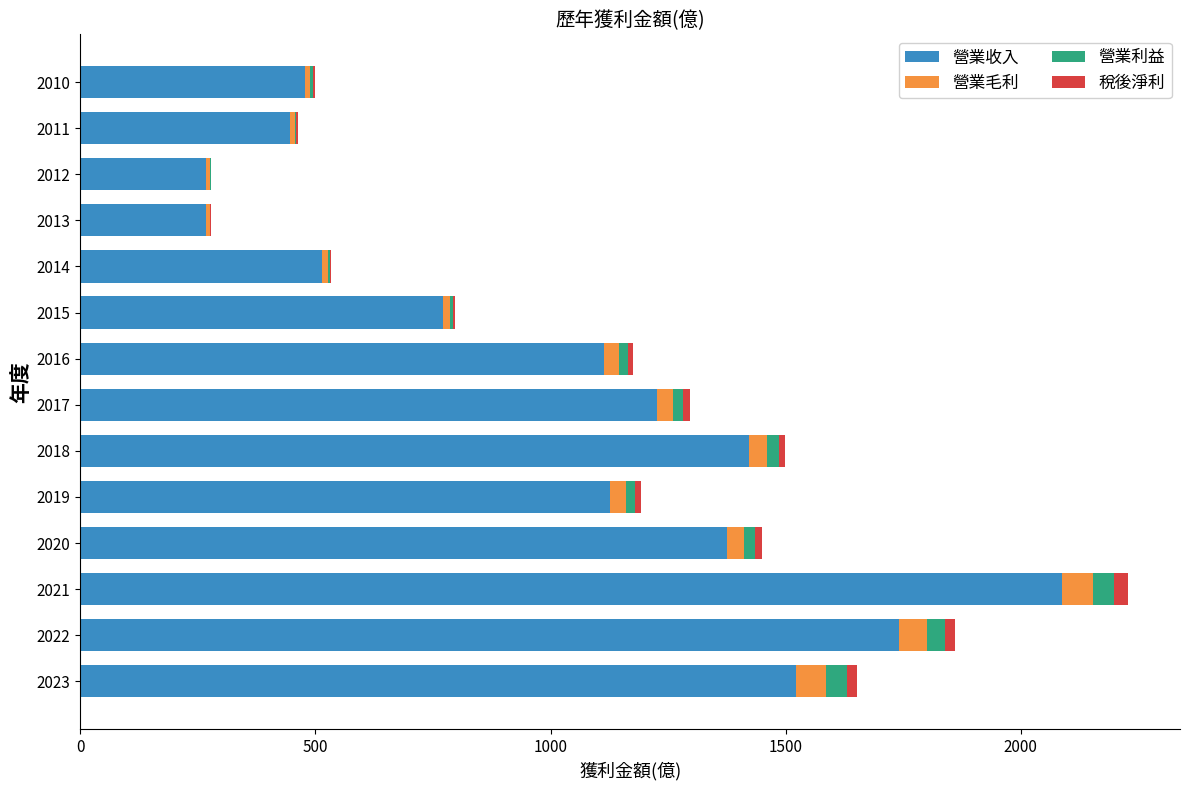

At which category is the sum across all series the highest?

2021